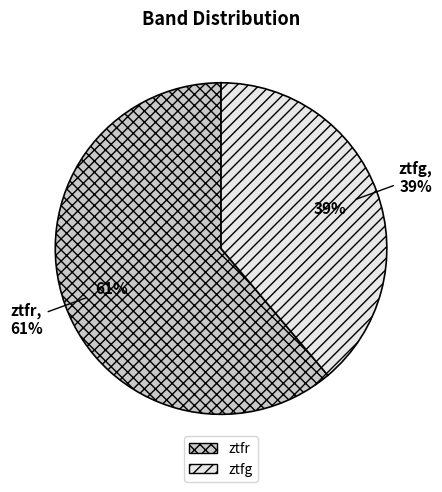

True or false: ztfg accounts for 39% of the total.

True